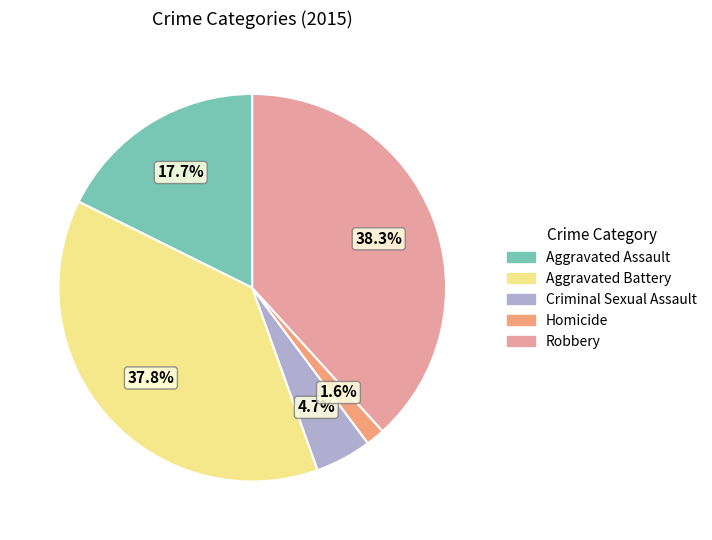

How many segments does this pie chart have?

5